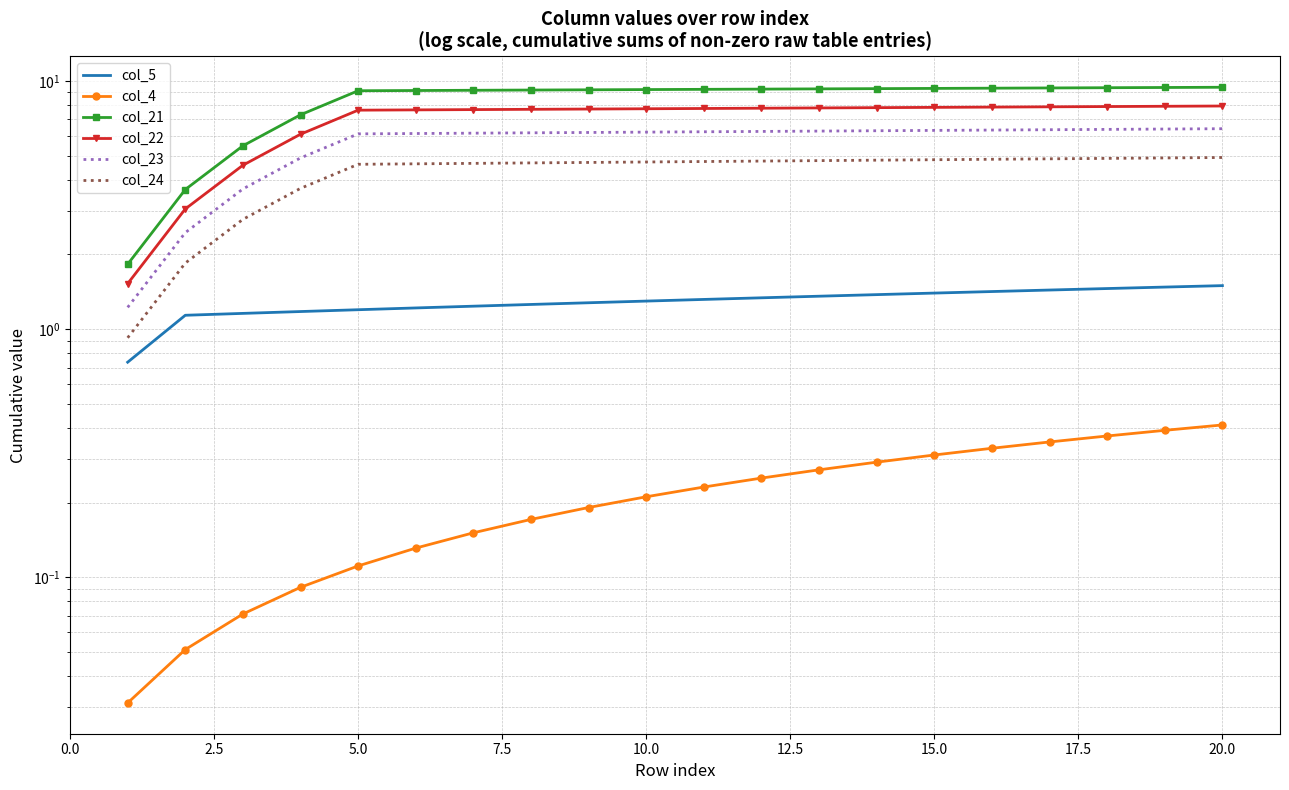

At 2.5, list the series in order from smallest to largest.

col_4, col_5, col_24, col_23, col_22, col_21